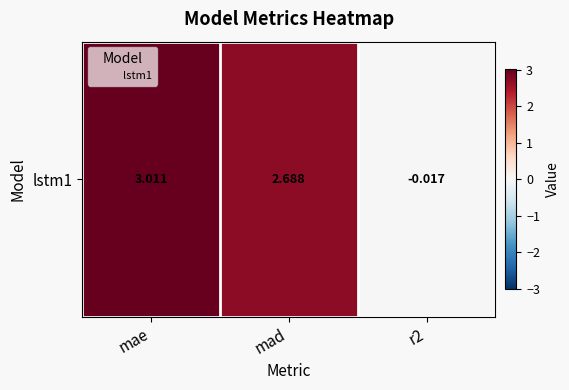

Between mae and mad, which is larger?

mae